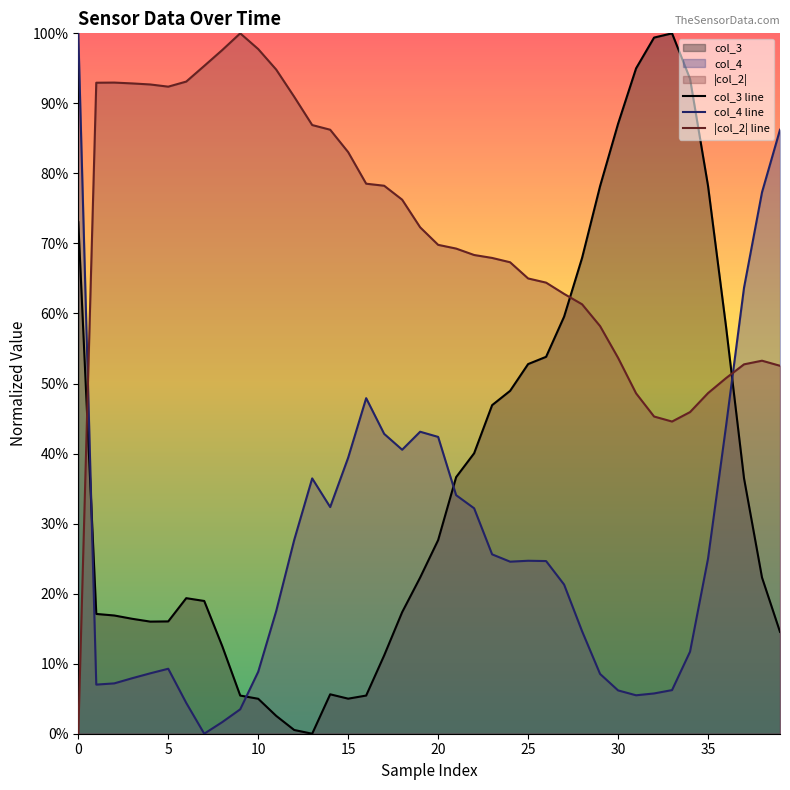

How many values in col_3 line are above zero?

39